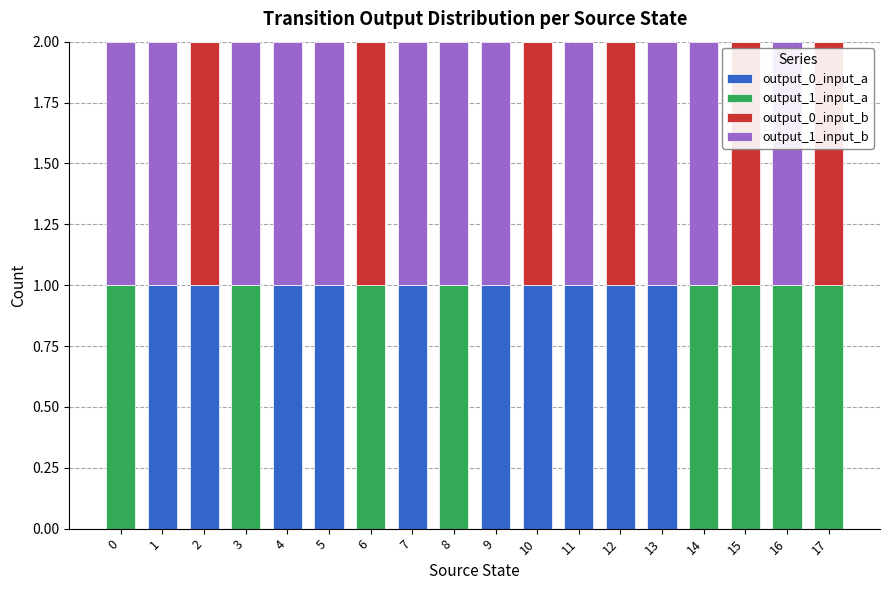

The output_0_input_a series shows 1 at 2. True or false?

True